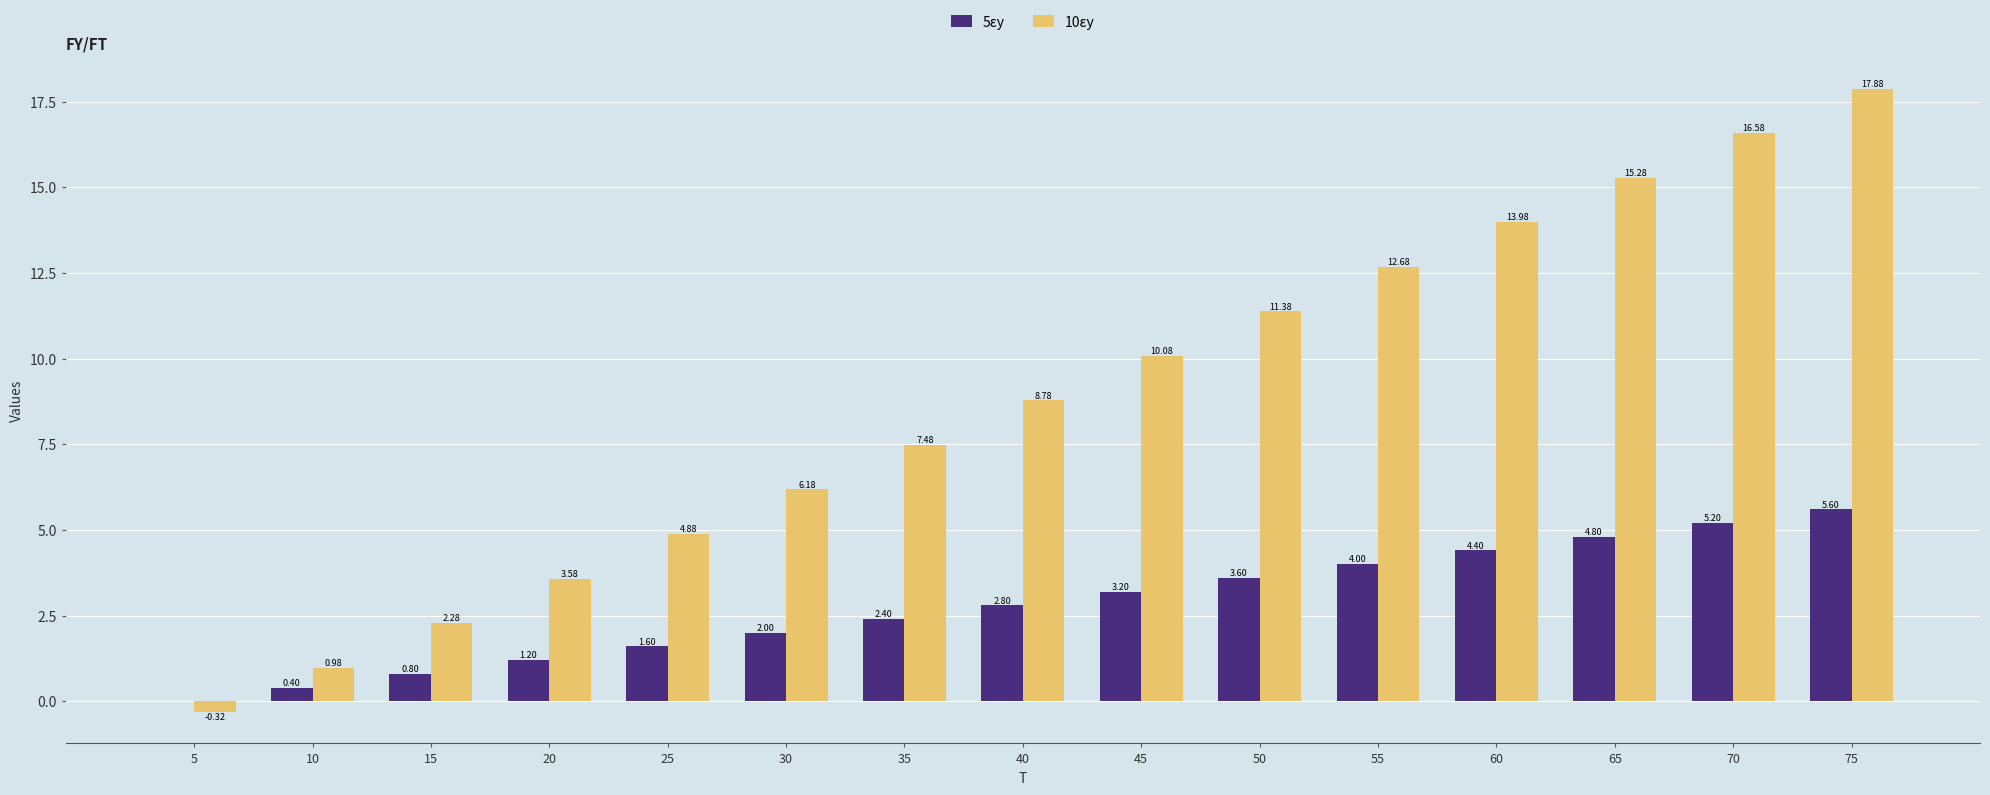

What is the sum of all 5εy values?

42.0